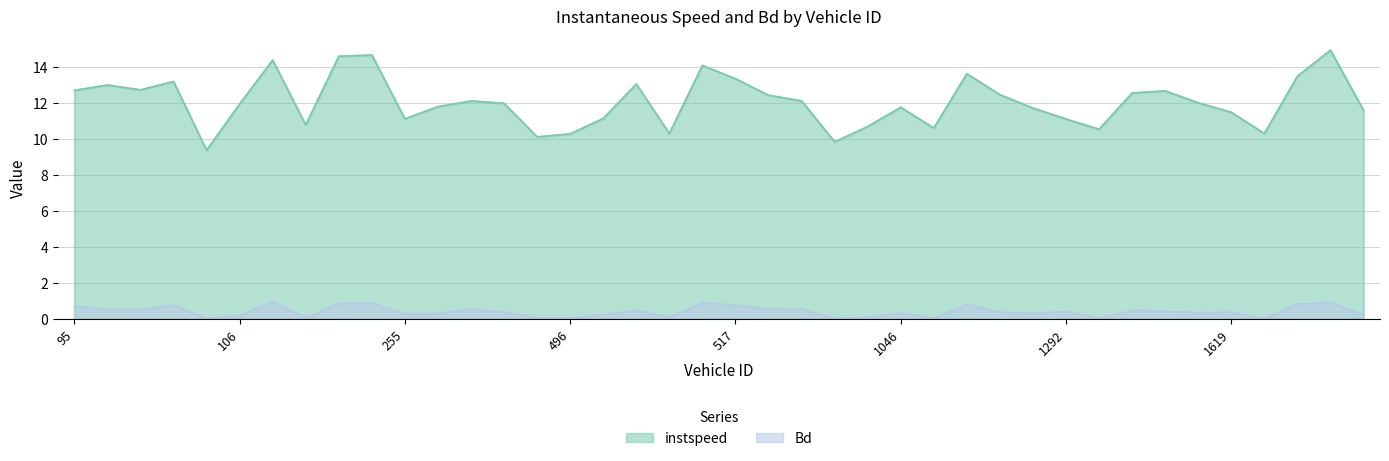

Which series has the largest range (max minus min)?

instspeed